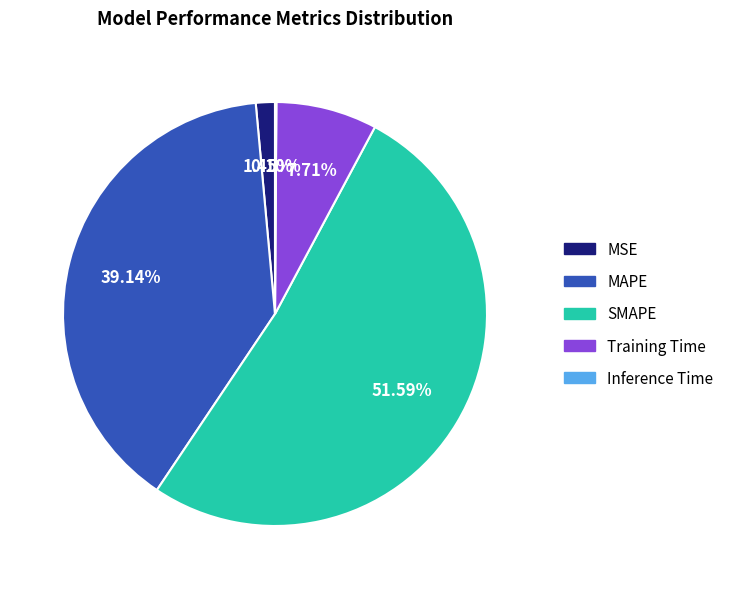

How much of the chart is everything except MSE?

98.5%